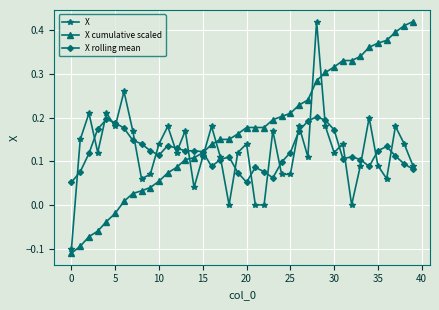

How many values in X cumulative scaled are below zero?

6